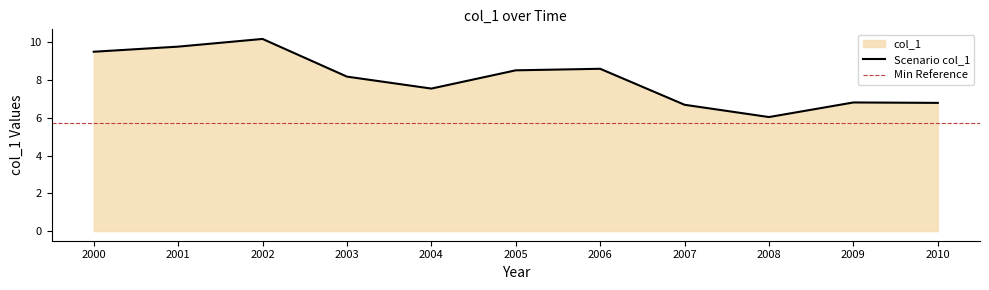

How many lines are shown in the chart?

1